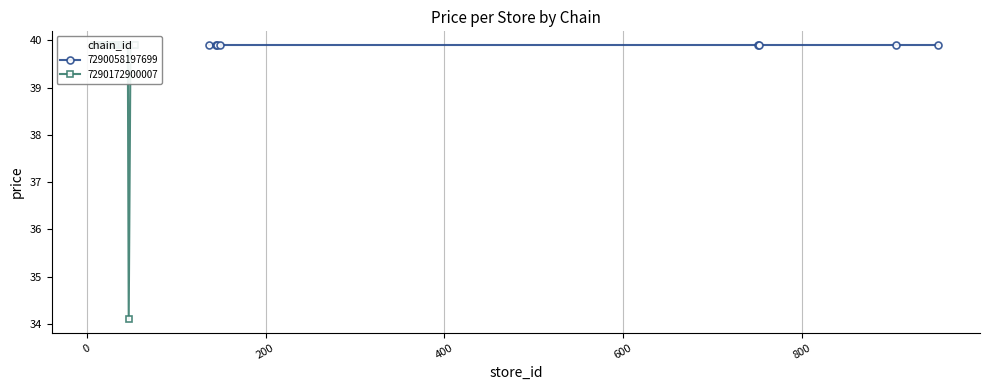

What is the smallest value displayed?

34.1